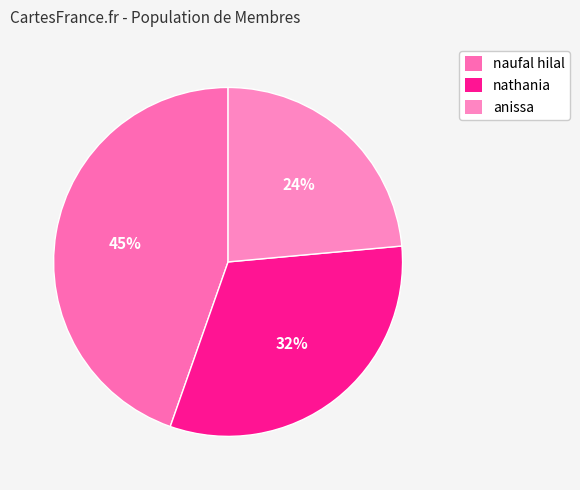

Is there a majority slice in this chart?

No